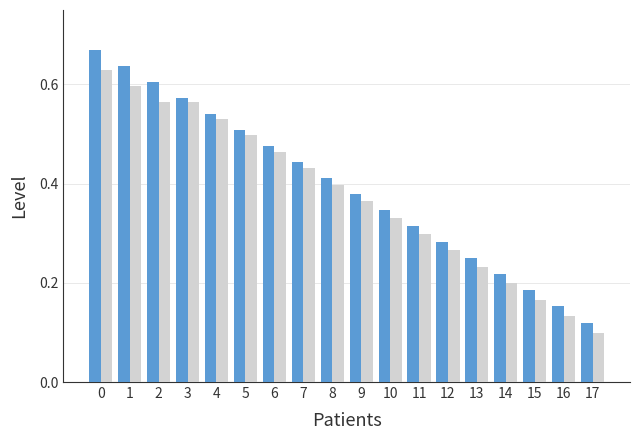

Are the bars horizontal?

No